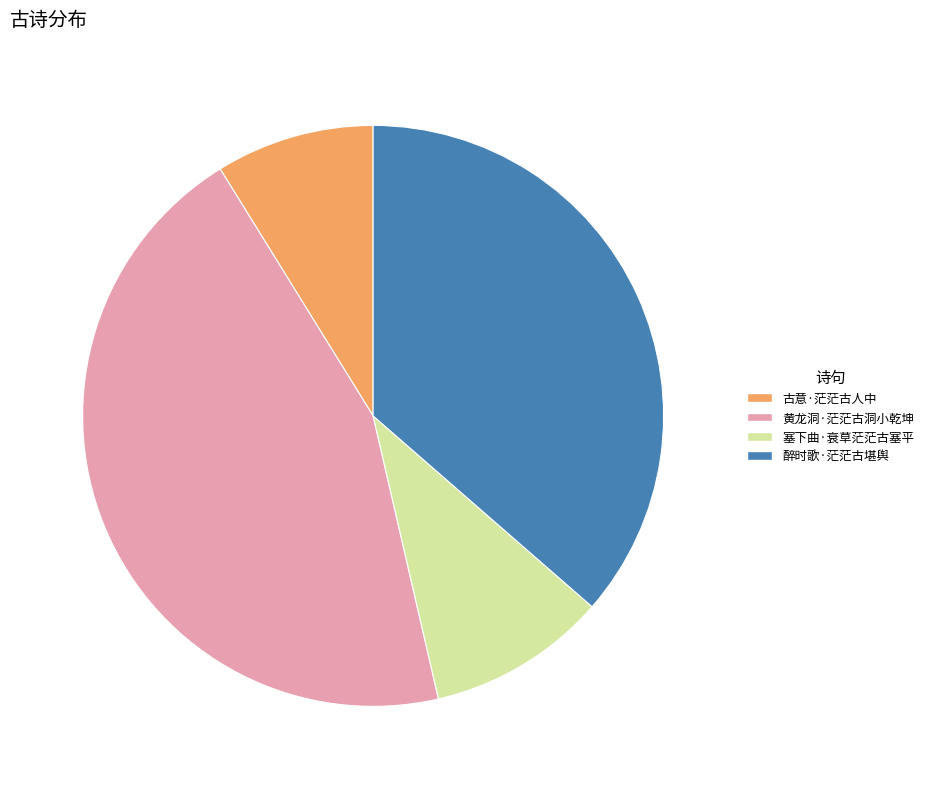

Combined, do 黄龙洞·茫茫古洞小乾坤 and 塞下曲·衰草茫茫古塞平 account for over 50%?

Yes